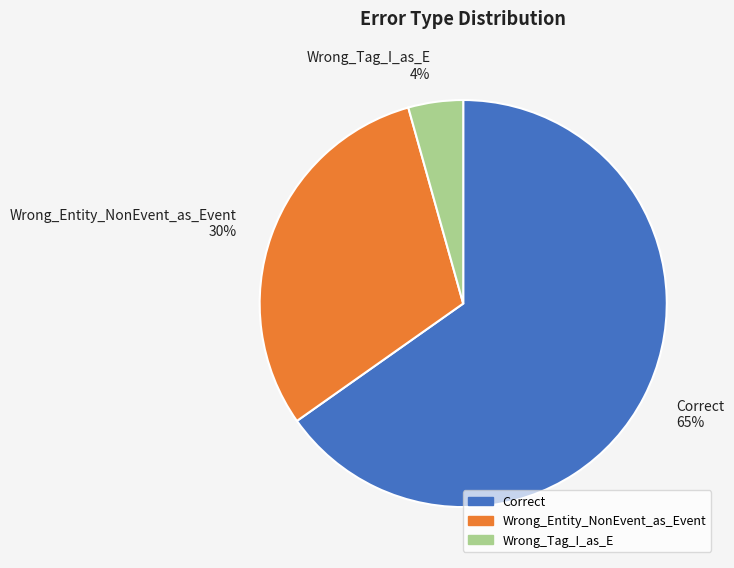

To the nearest percent, what is the combined percentage of Wrong_Tag_I_as_E and Correct?

70%